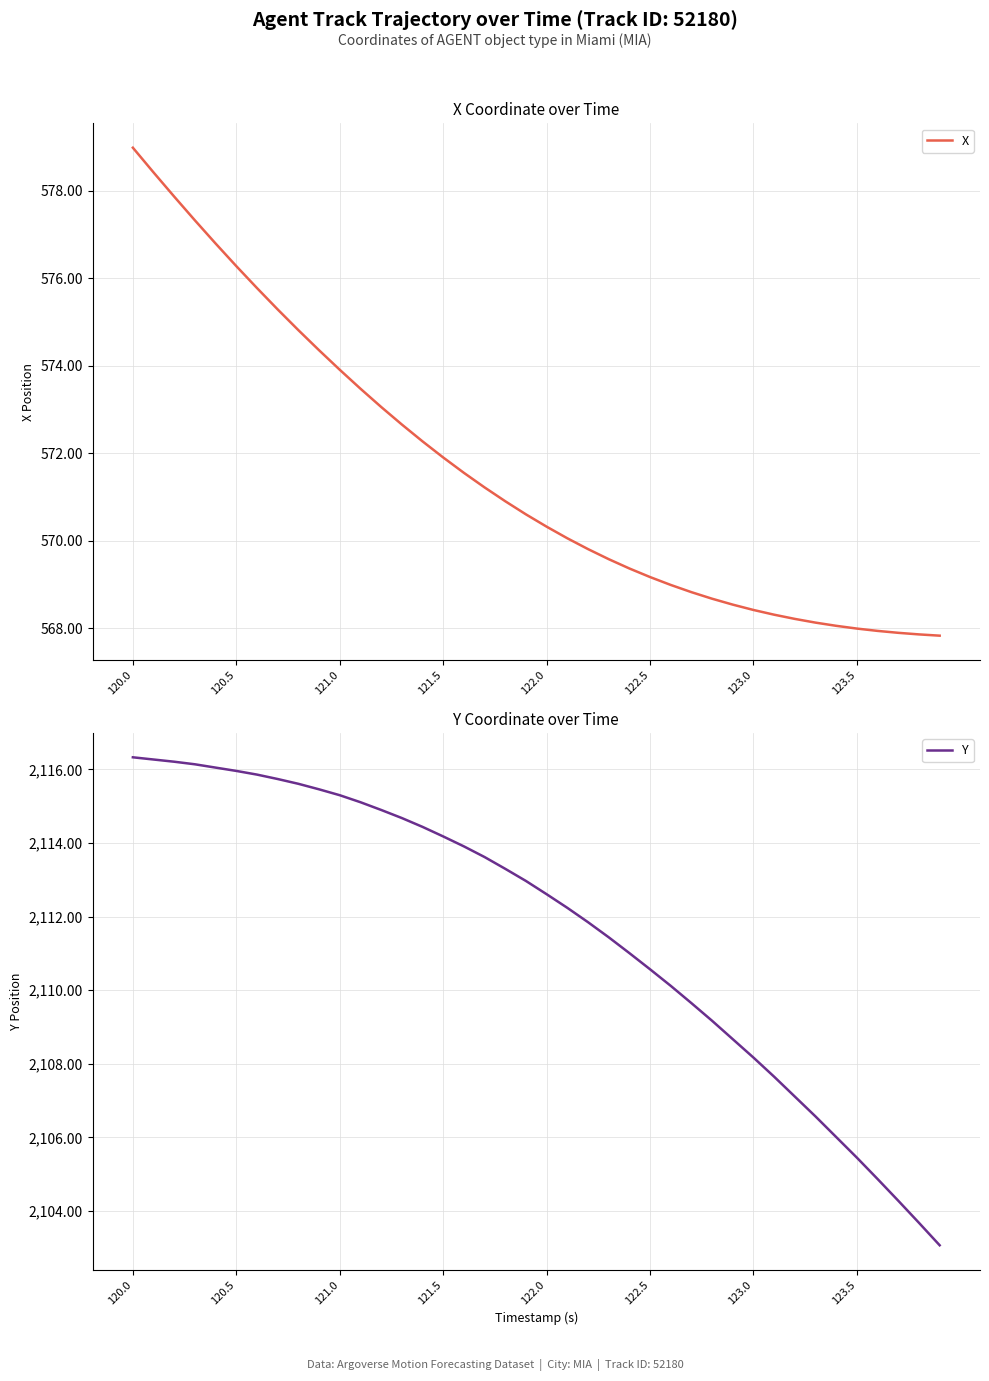

What is the lowest value of the X series?

567.8